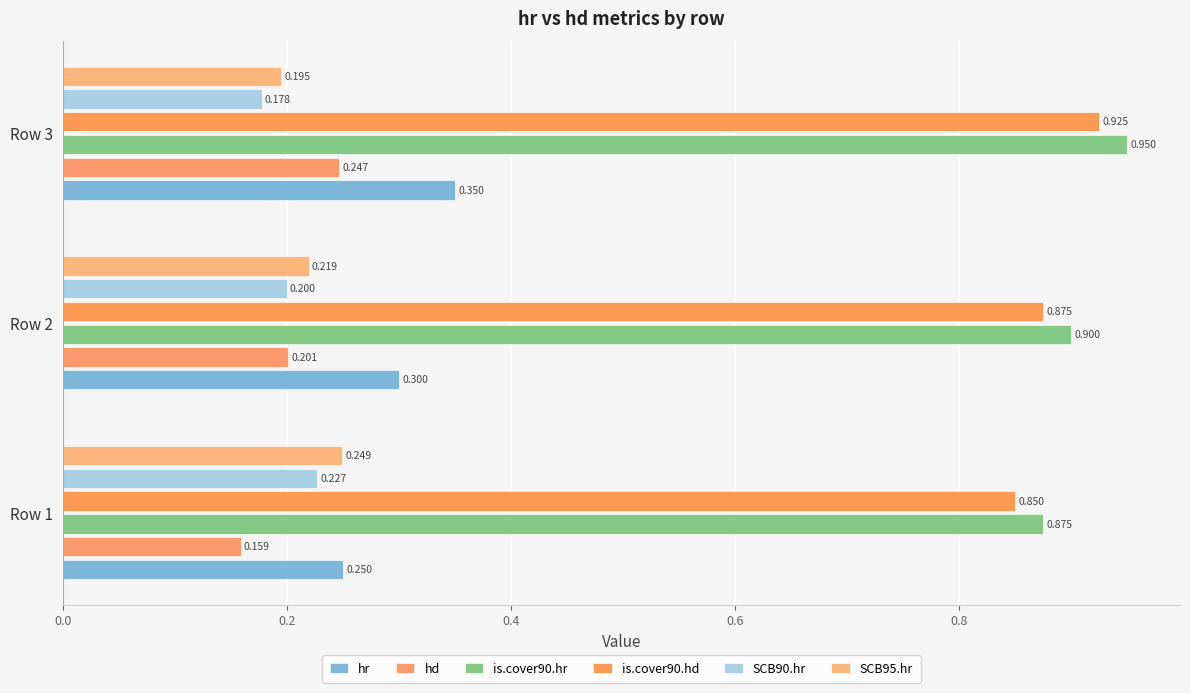

Count the hd values in the range 0 to 1.

3